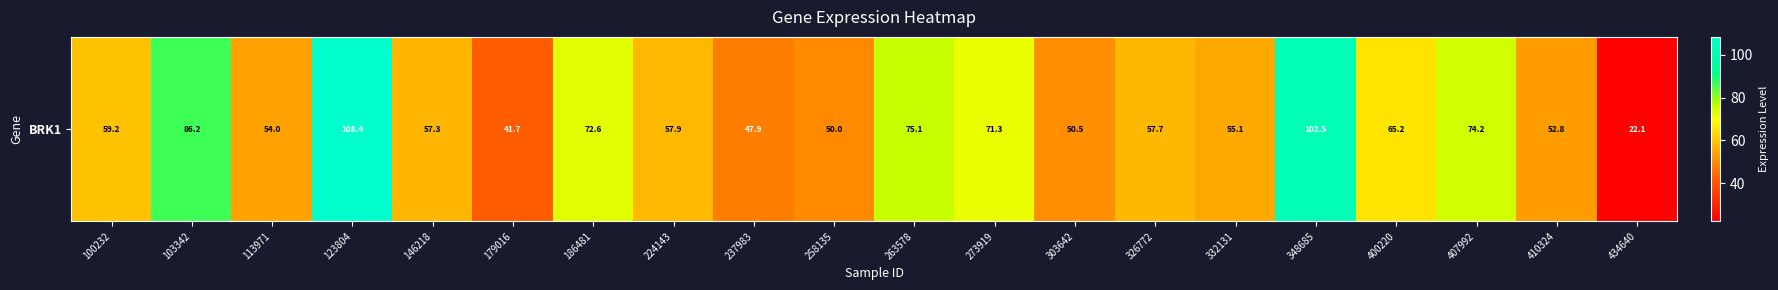

What is the sum of the values at 100232 and 400220?

124.4